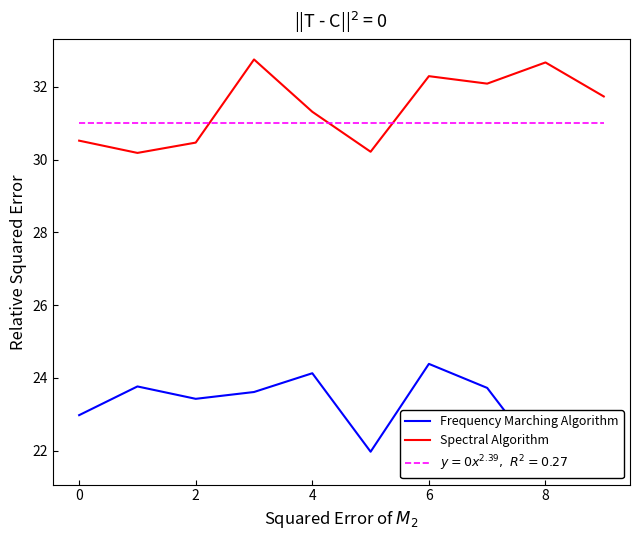

True or false: Frequency Marching Algorithm and Spectral Algorithm intersect in this chart.

False